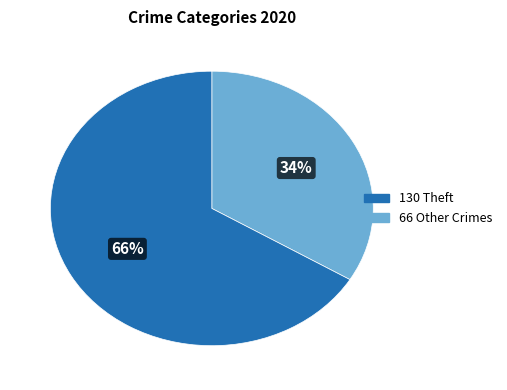

To the nearest percent, what is the average slice percentage?

50%